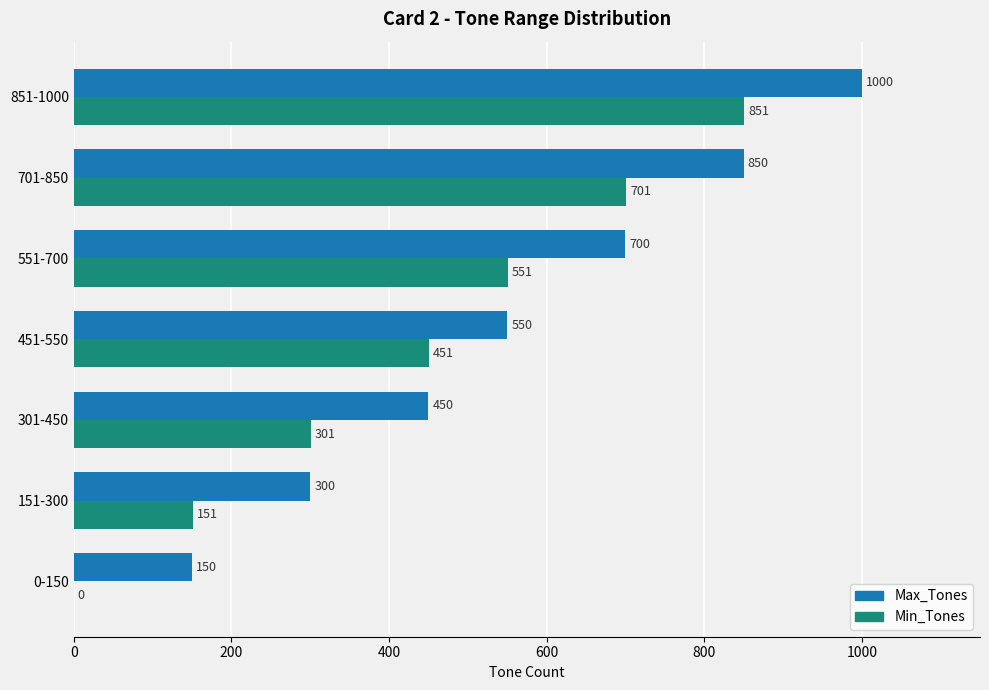

How many distinct data groups are displayed?

2